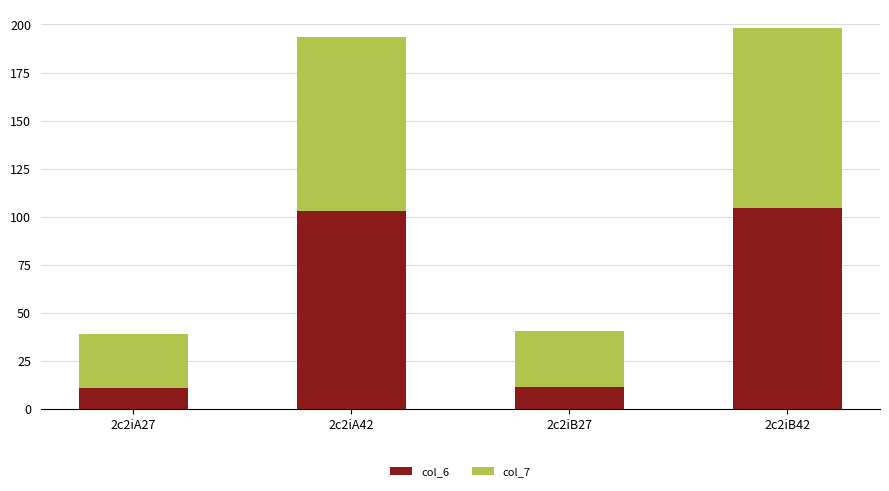

What is the difference between the col_6 values at 2c2iB42 and 2c2iA27?

93.5